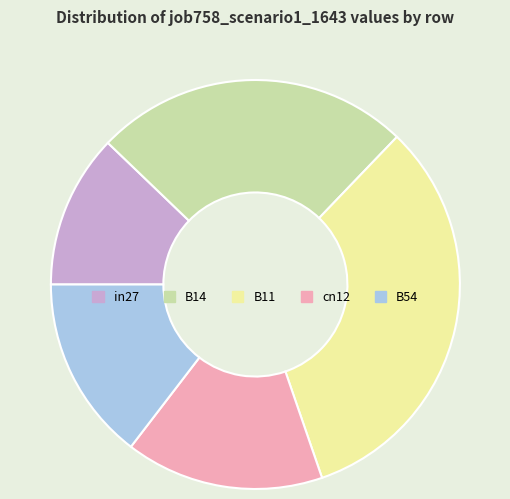

Which slice is the smallest?

in27